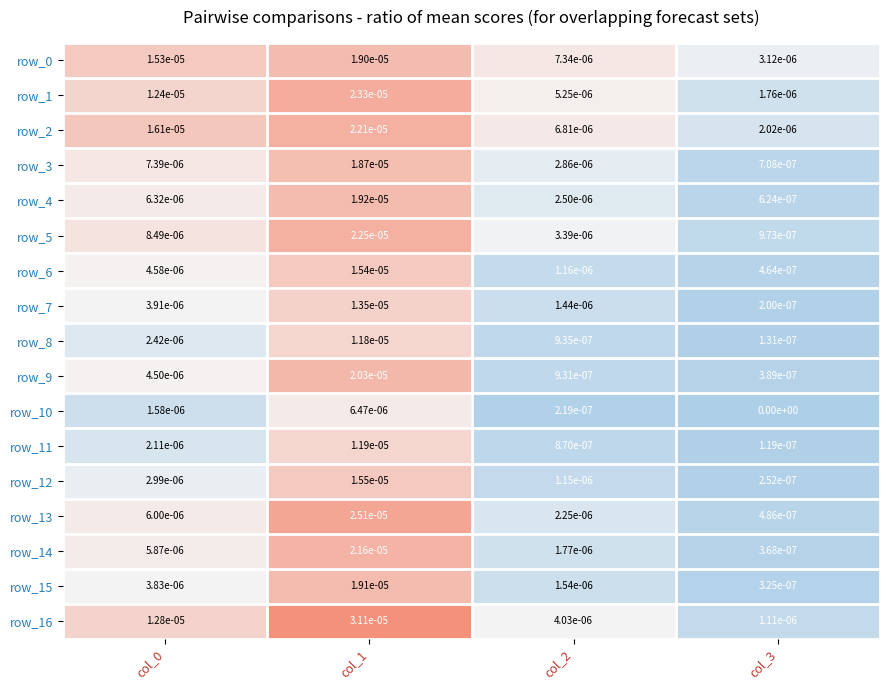

Where is row_4 nearest to the value 0?

col_3